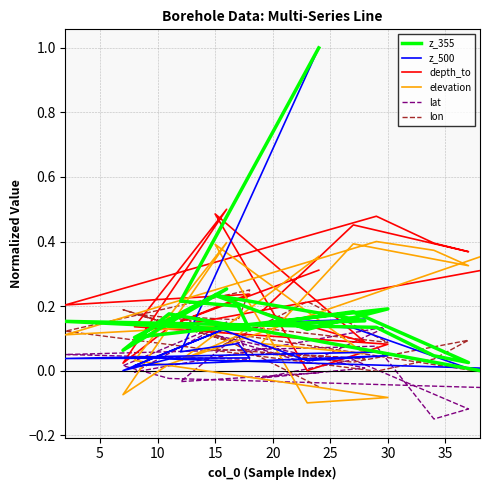

Rank the series by their maximum value, from lowest to highest.

lat, lon, elevation, depth_to, z_355, z_500